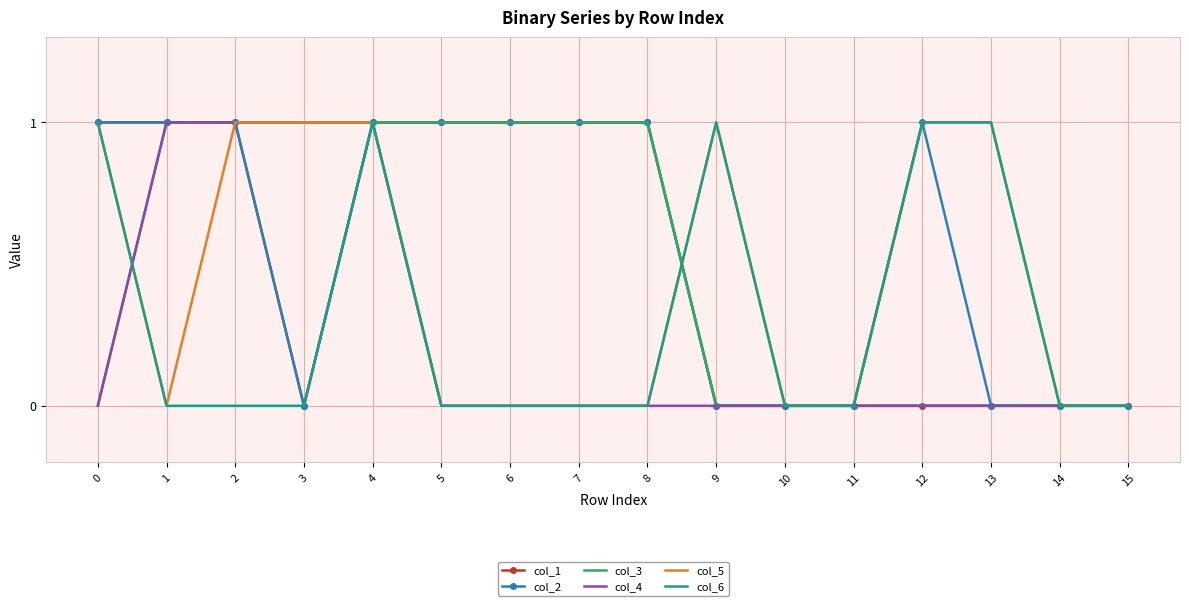

True or false: col_4 has a value of 1 at 1.

True